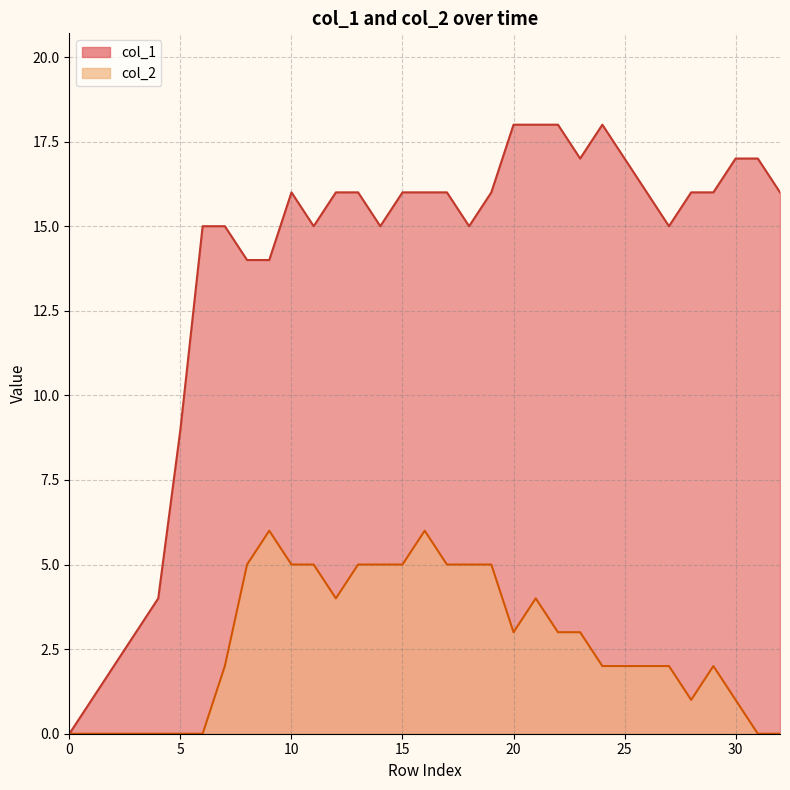

At 17, list the series in order from smallest to largest.

col_2, col_1